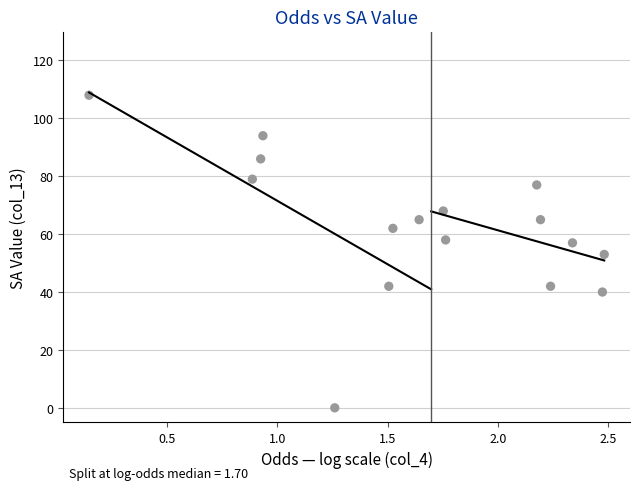

What is the range of Y values (max minus min)?

108